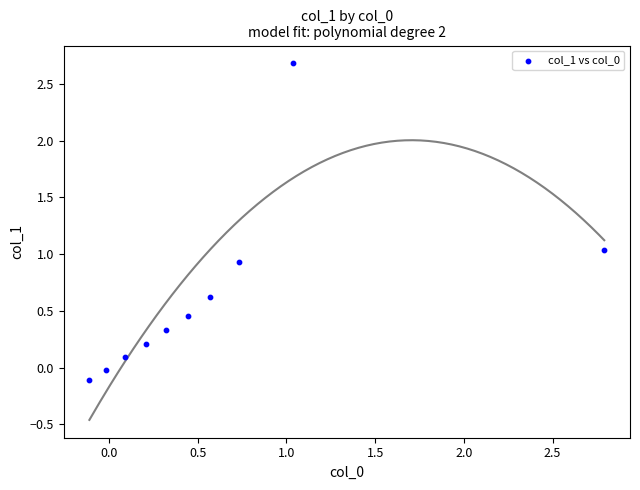

What is the average X value?

0.6